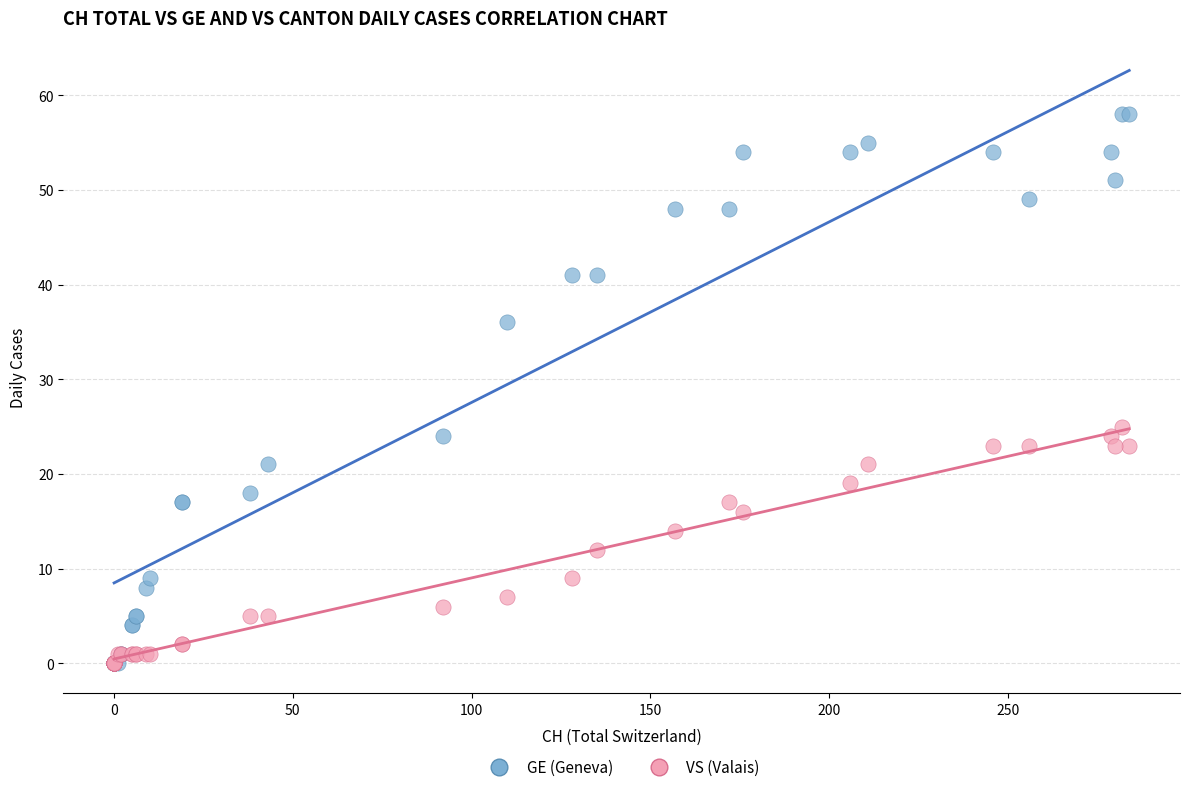

In the GE (Geneva) series, what Y value is closest to 29?

24